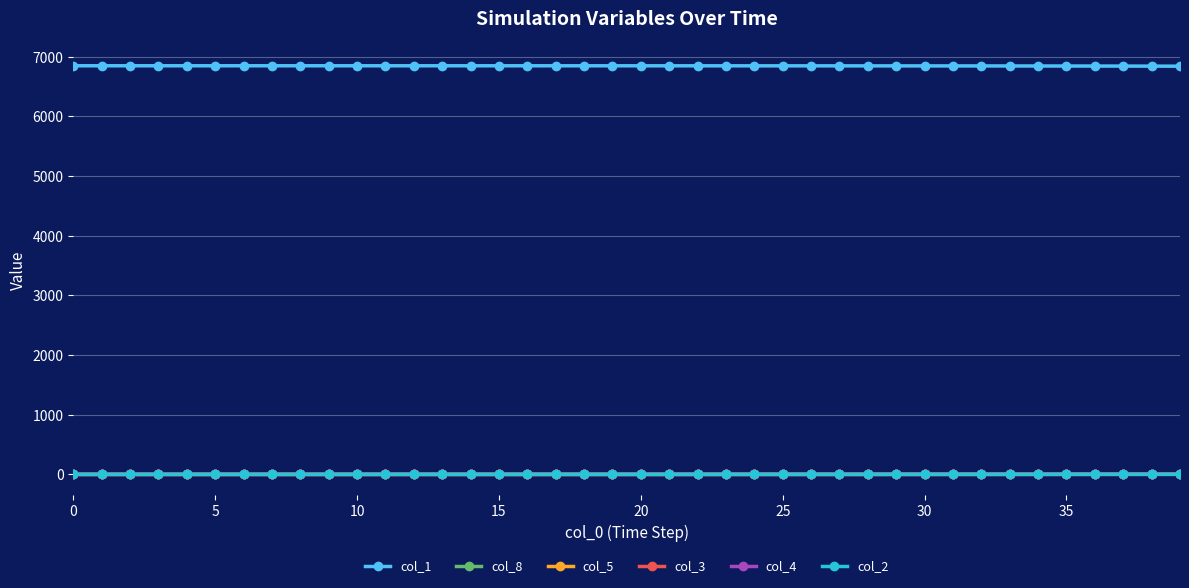

True or false: col_1 and col_2 intersect in this chart.

False